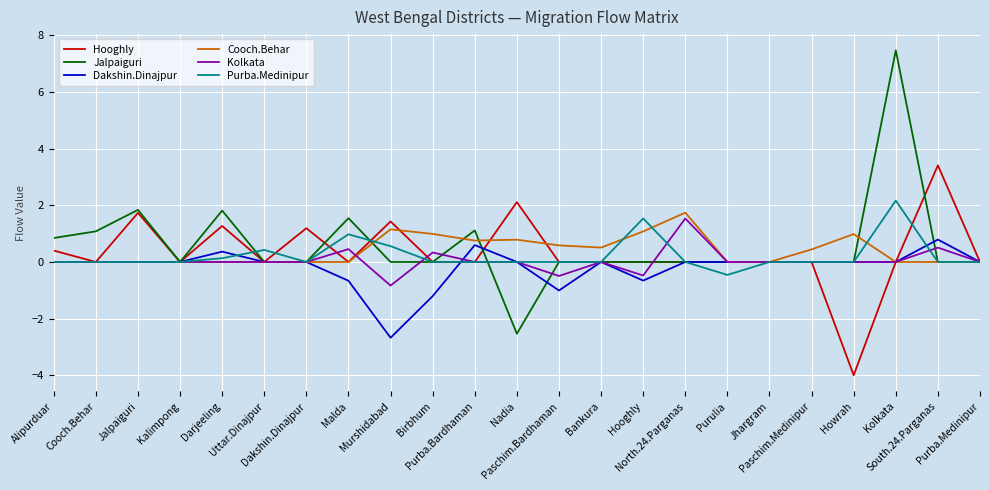

What position from the right is North.24.Parganas?

8